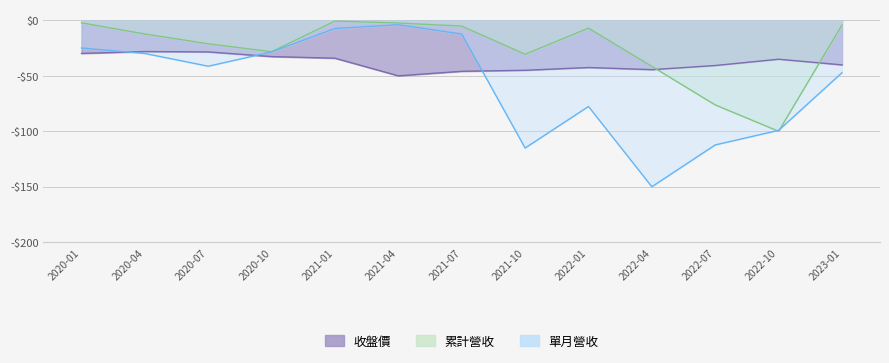

How many values in the 收盤價 series are below -40?

7